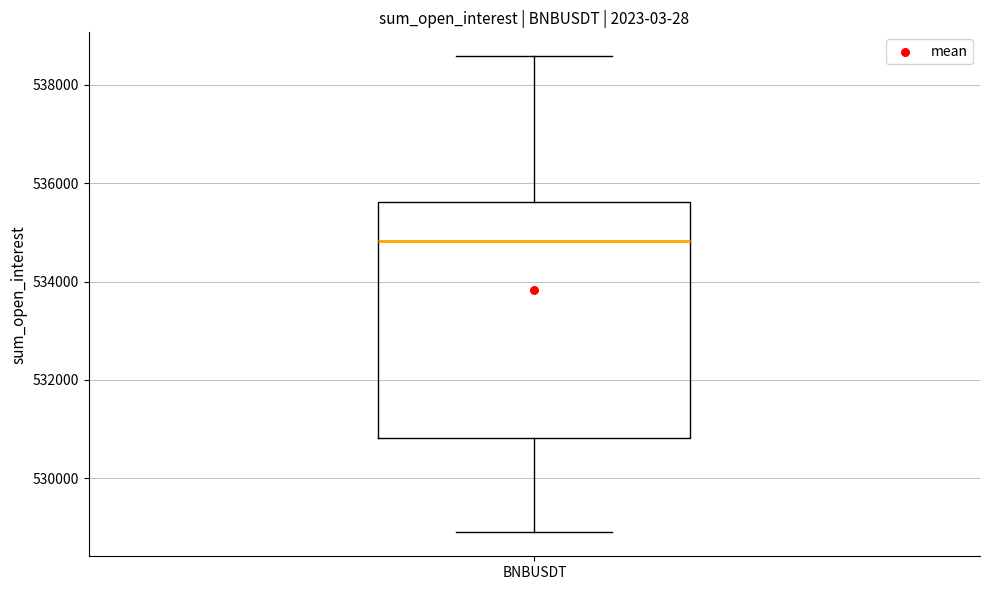

Read this box plot against the y-axis: the position of the median line, the range covered by the box, and the ends of both whiskers. The values are not printed on the chart, so give them approximately, as read against the axis.

median 534800, box 530800 to 535600, whiskers 528800 to 538600